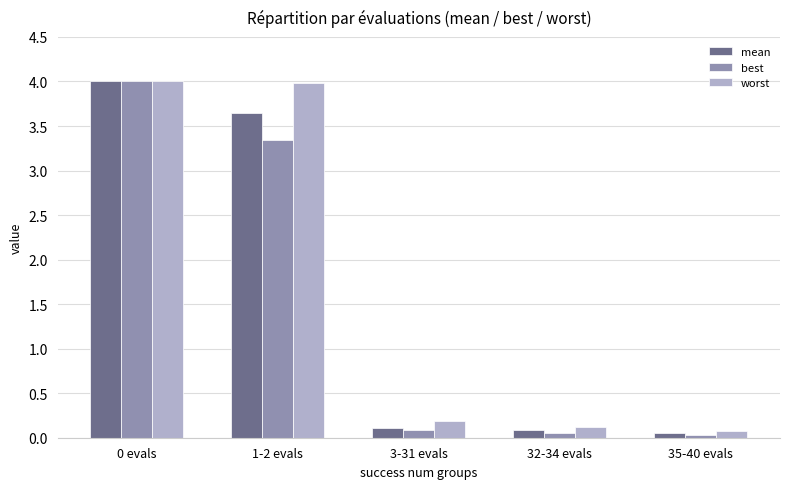

At which label is best closest to 2?

1-2 evals